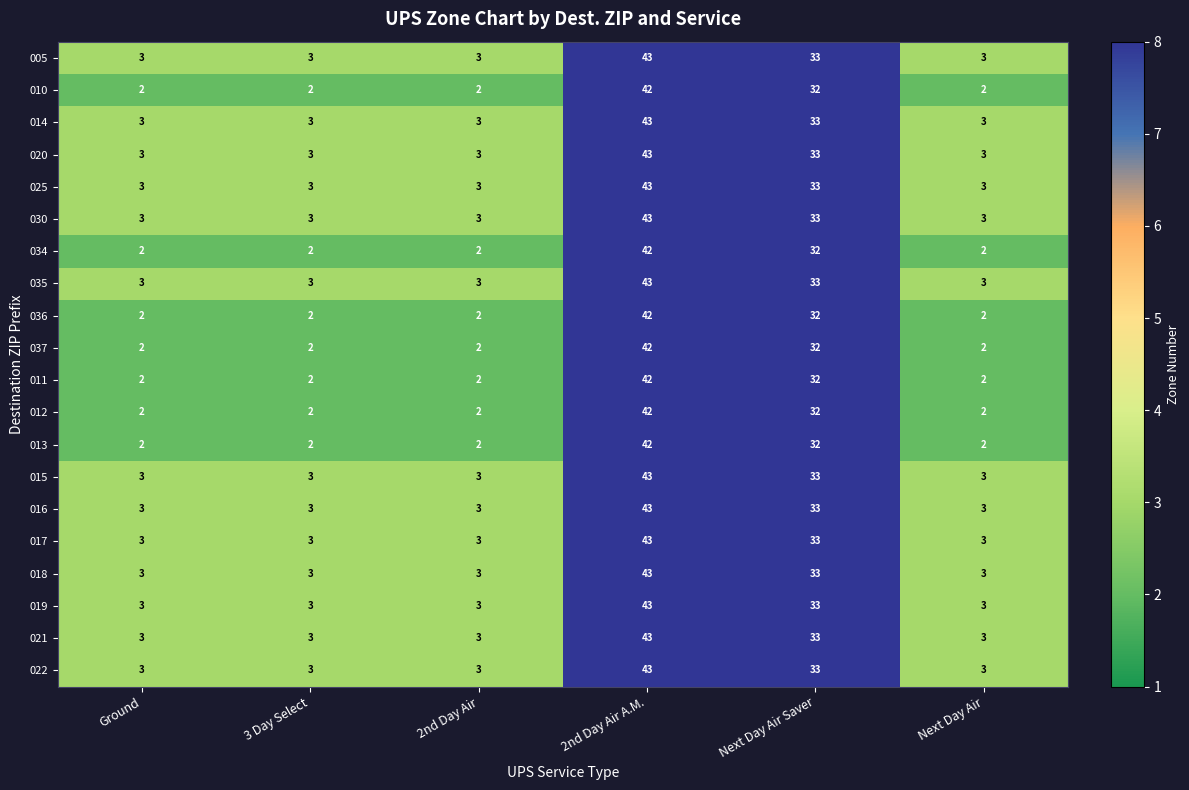

At which category is the sum across all series the highest?

2nd Day Air A.M.